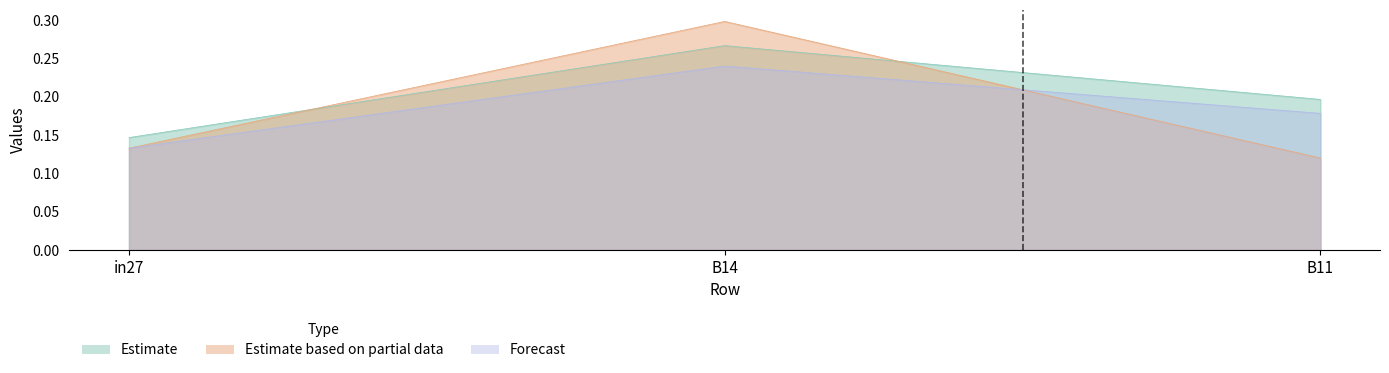

Where is job183_scenario1_324 nearest to the value 0?

in27